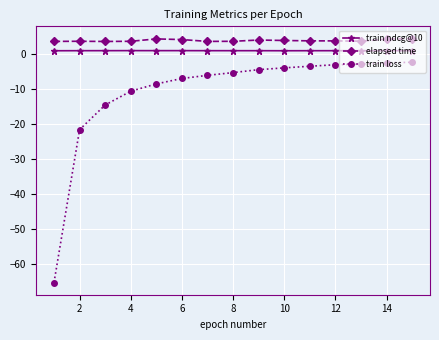

True or false: elapsed time and train loss cross at least once.

False